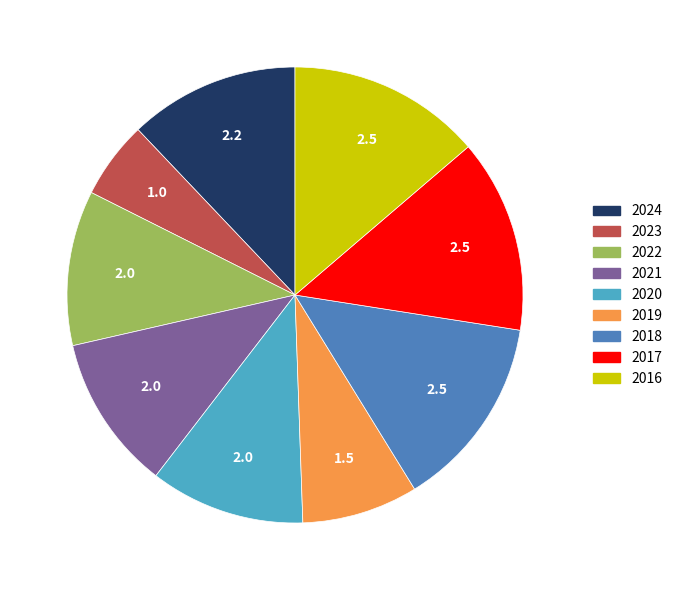

The 2021 slice represents 11% of the pie. True or false?

True